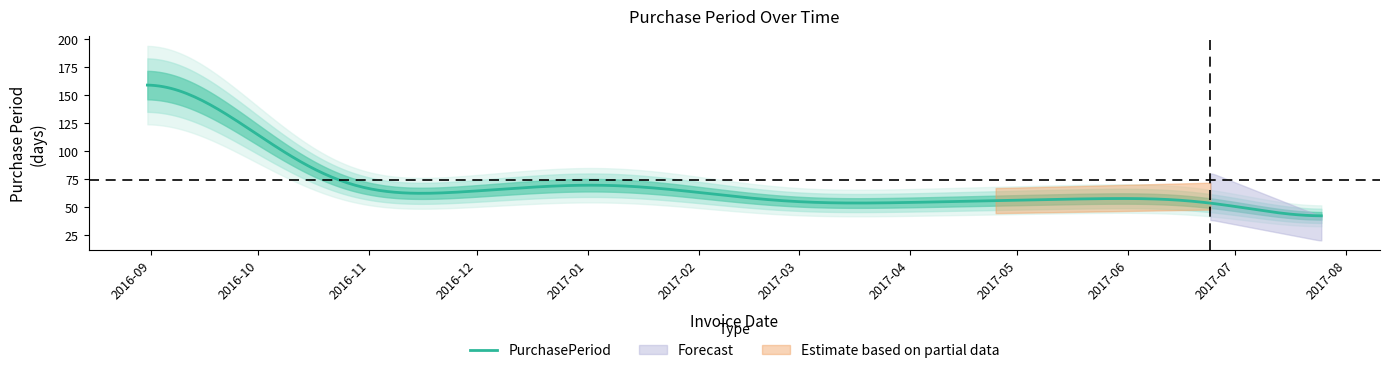

What value does the data have at 2017-04-25?

56